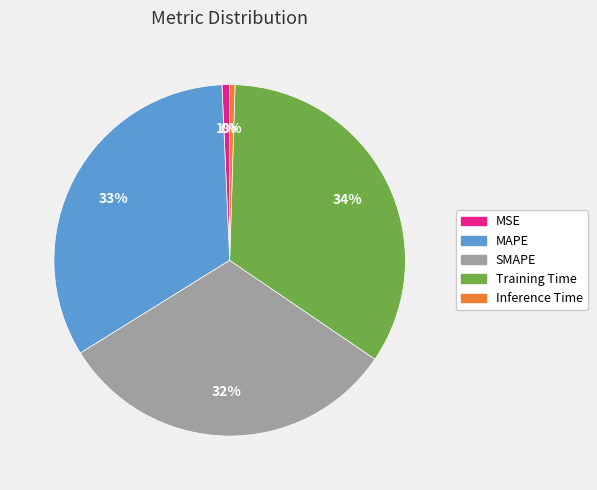

Is the sum of Training Time and Inference Time greater than half?

No